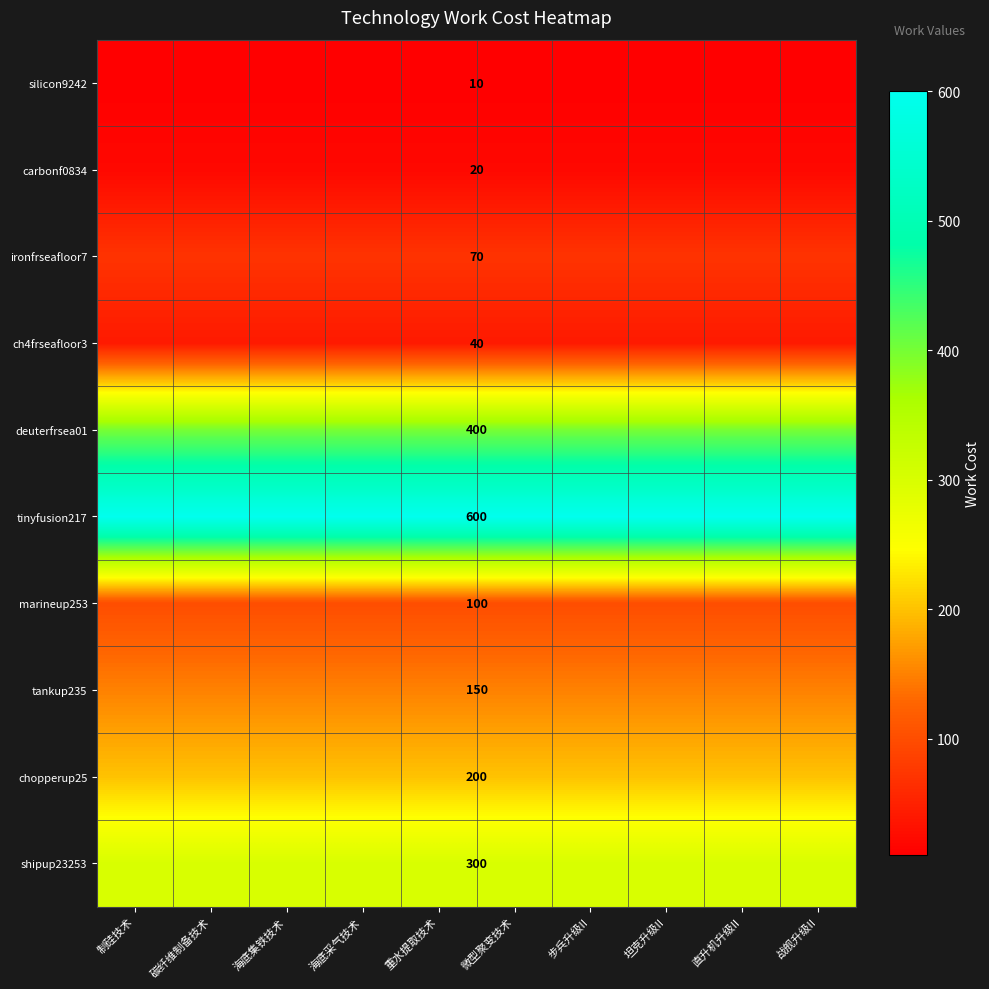

What is the difference between the highest and lowest values at 重水提取技术?

590